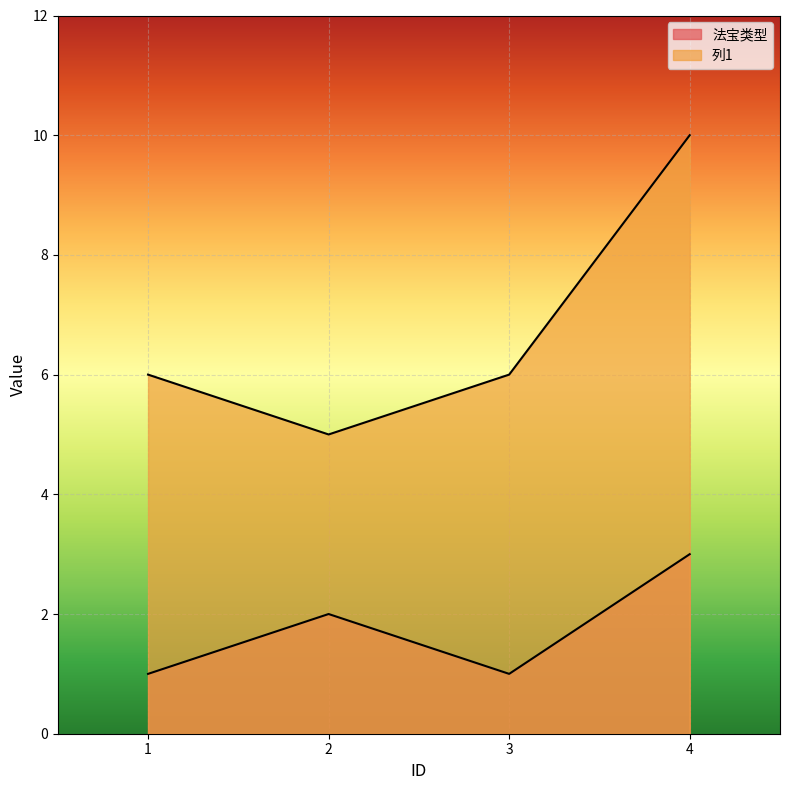

True or false: 法宝类型 and 列1 intersect in this chart.

False